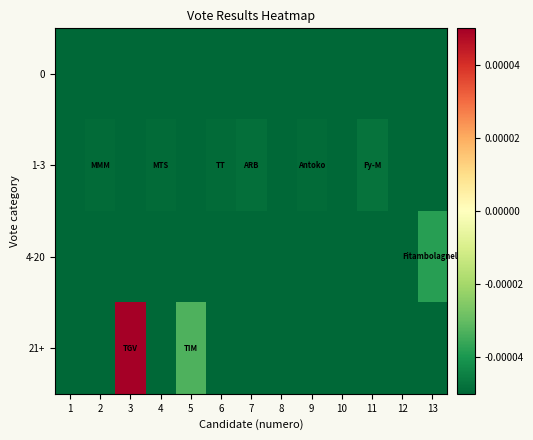

At how many categories does at least one series exceed 0?

1